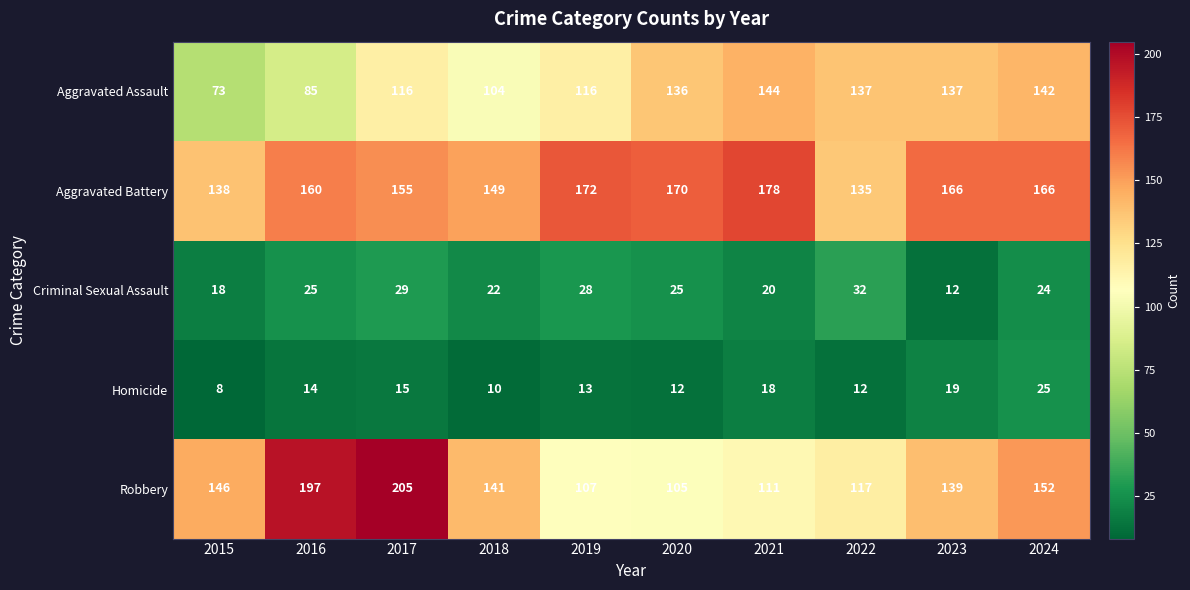

How many categories are shown in the chart?

10